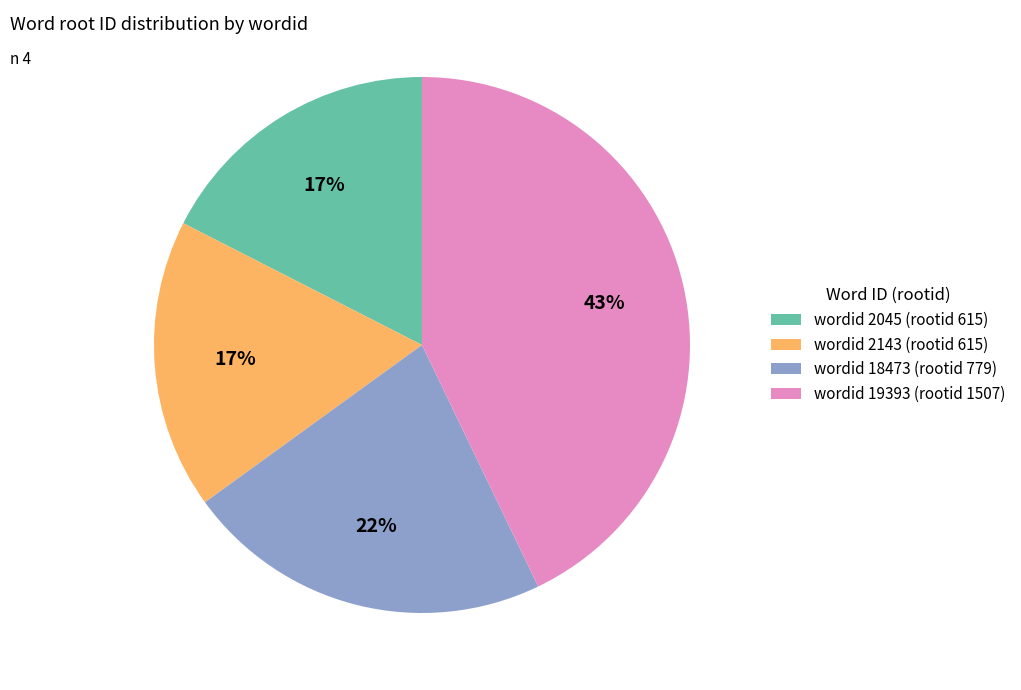

Is there a majority slice in this chart?

No